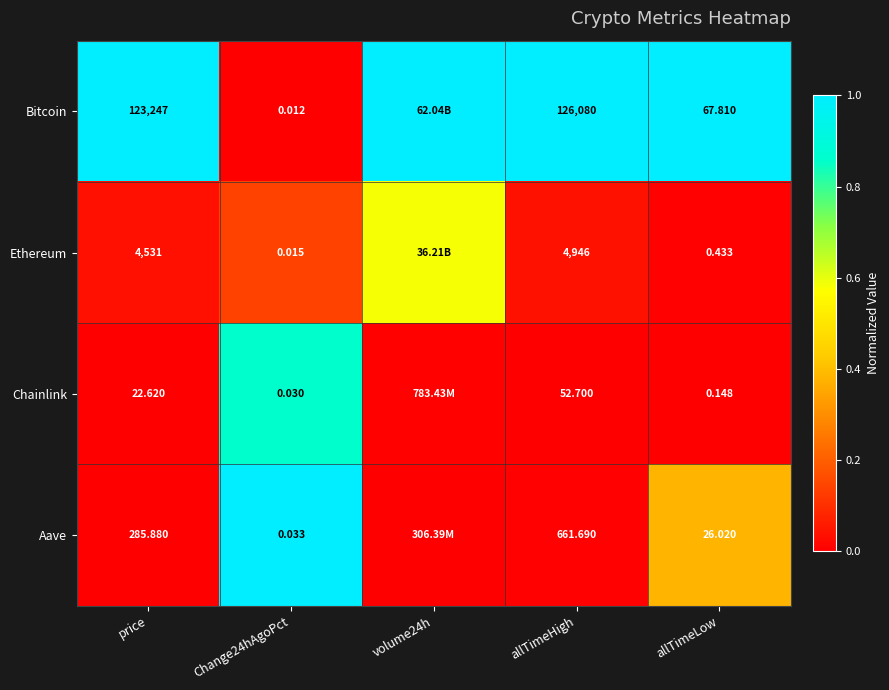

The value of Chainlink at Change24hAgoPct is 1.4. True or false?

False